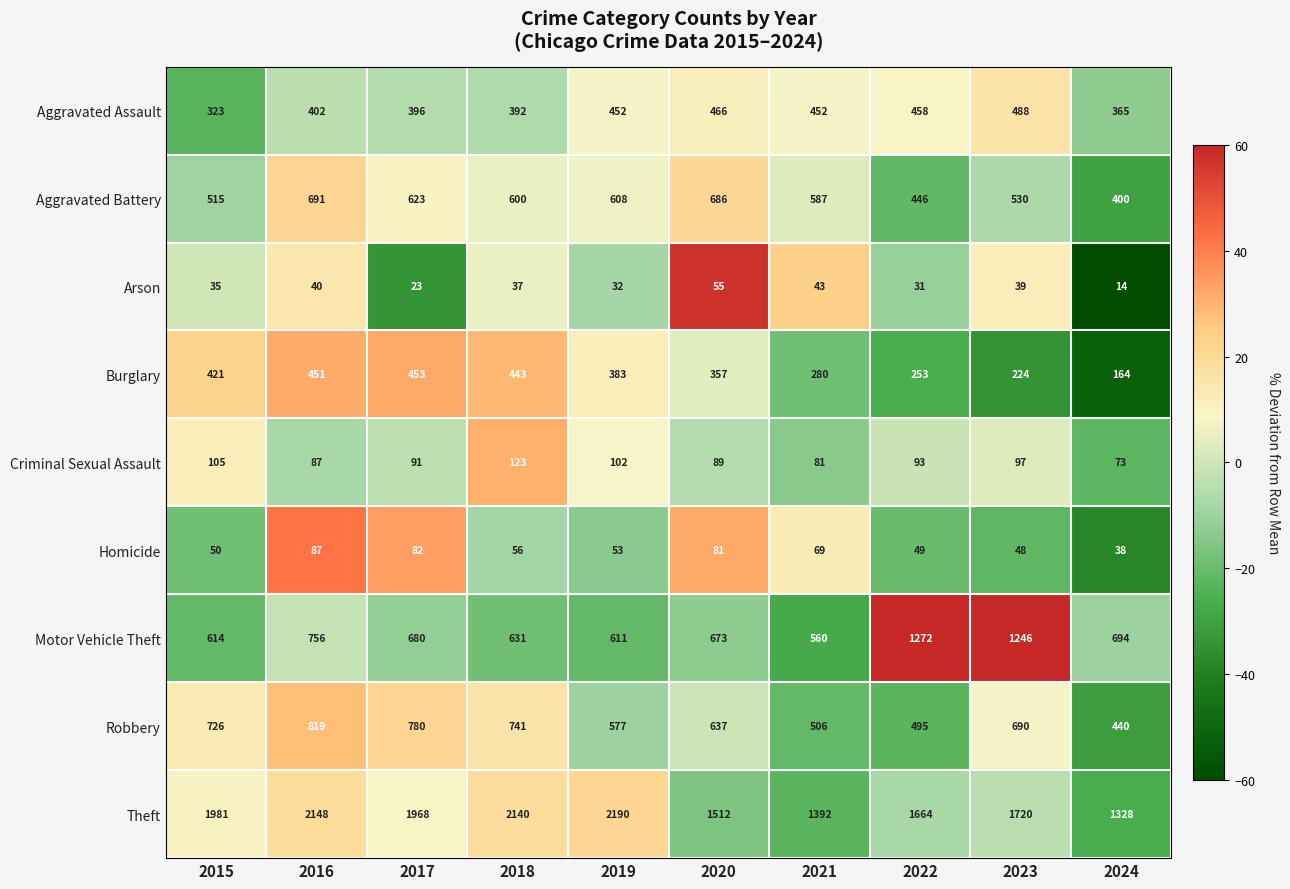

Count the number of data series in this chart.

9